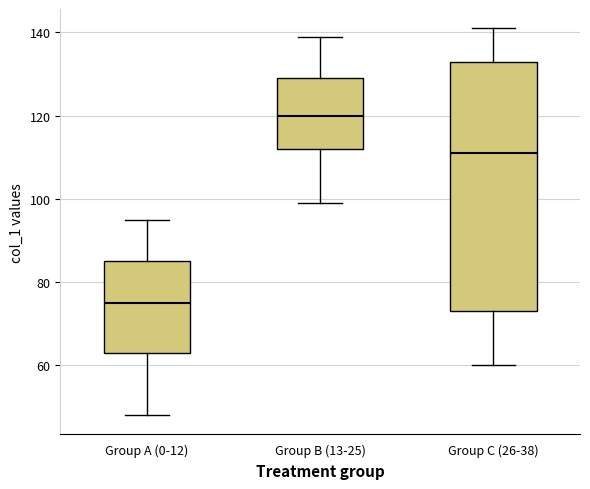

Which box's median line is the highest?

Group B (13-25)